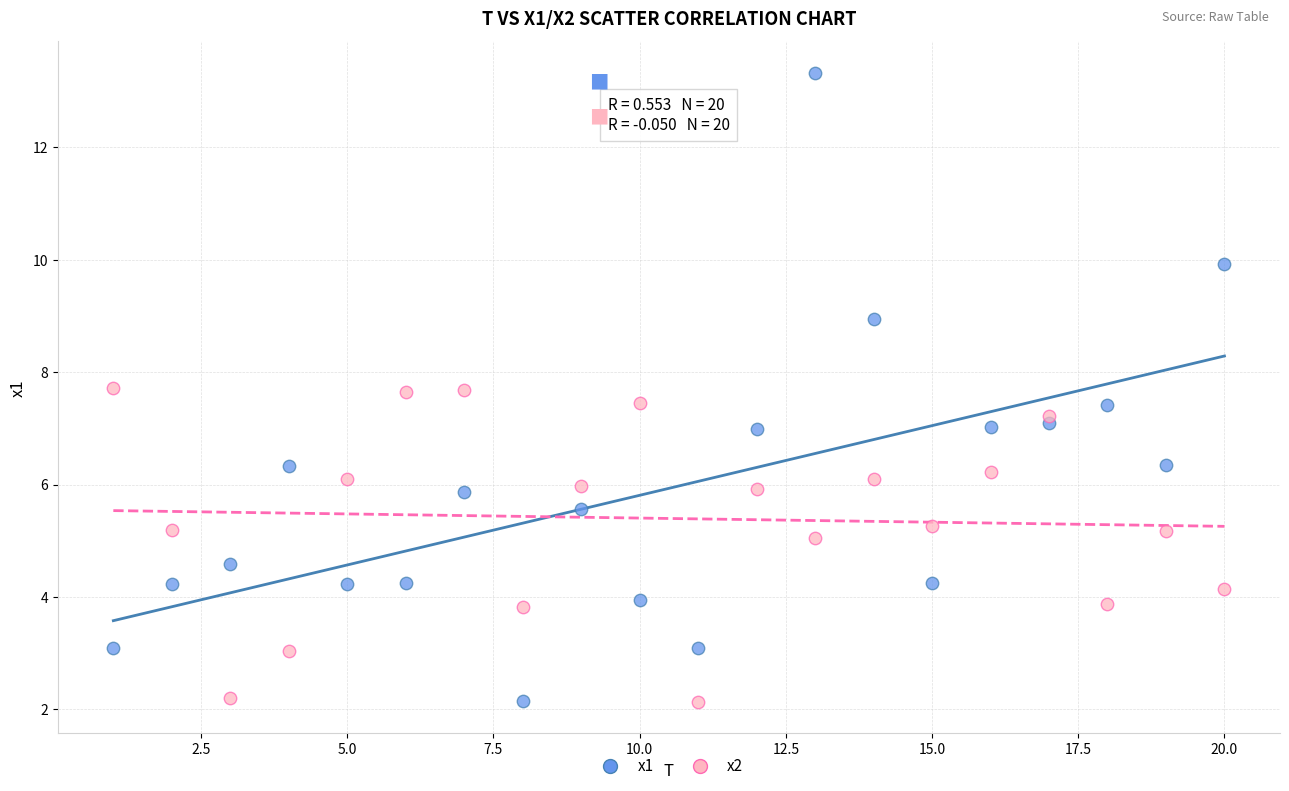

Across all data points, what is the range of X values (max minus min)?

19.0